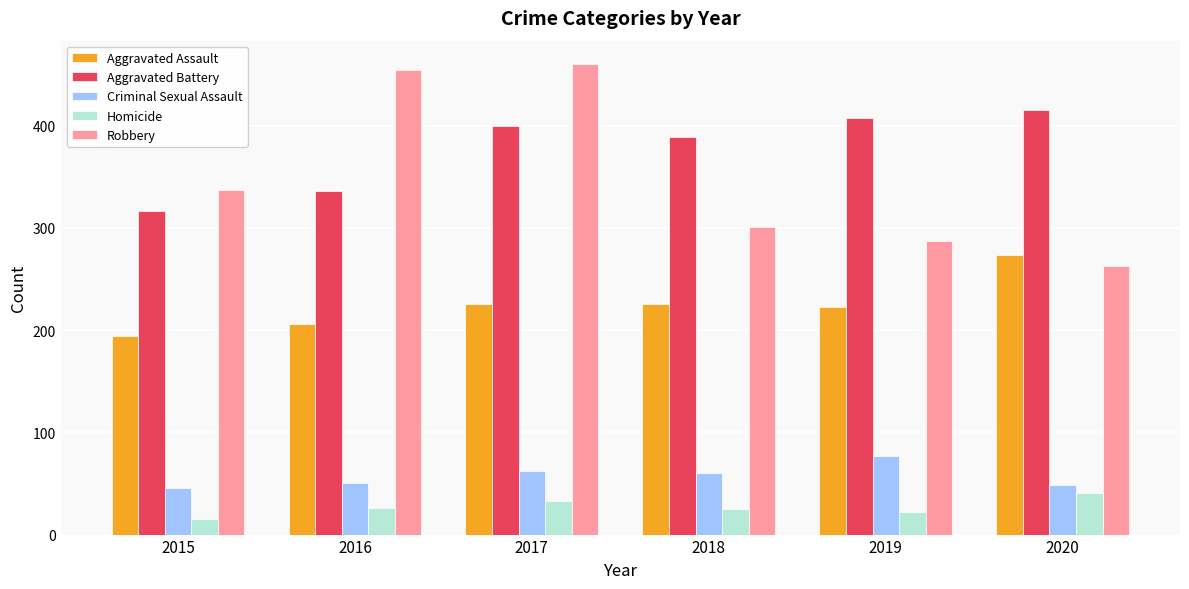

The value of Aggravated Battery at 2017 is 692. True or false?

False